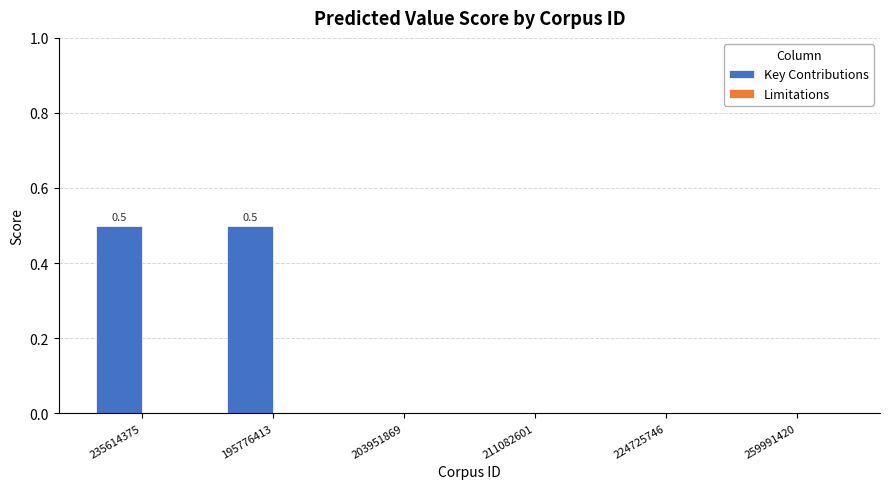

What is the sum of the values at 259991420 and 195776413?

0.5